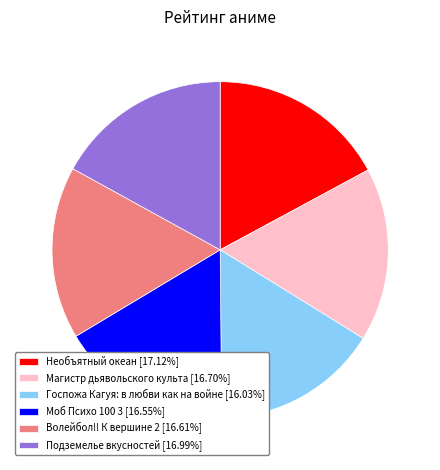

Approximately how many times larger is the value at Моб Психо 100 3 [16.55%] compared to Подземелье вкусностей [16.99%]?

1.0